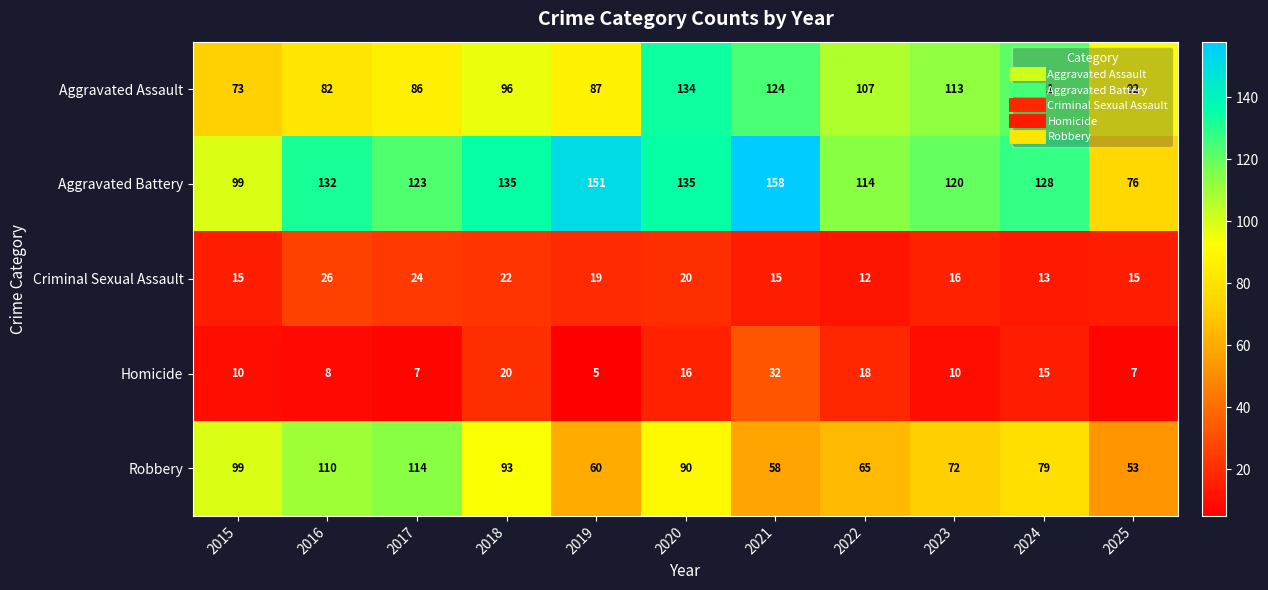

What is the total value across all series at 2018?

366